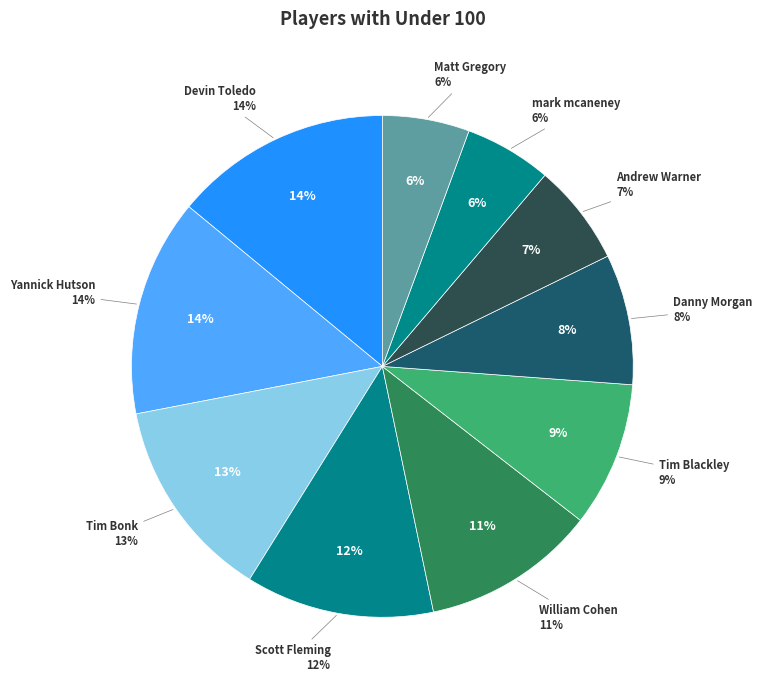

Which category has the biggest portion of the pie?

Devin Toledo